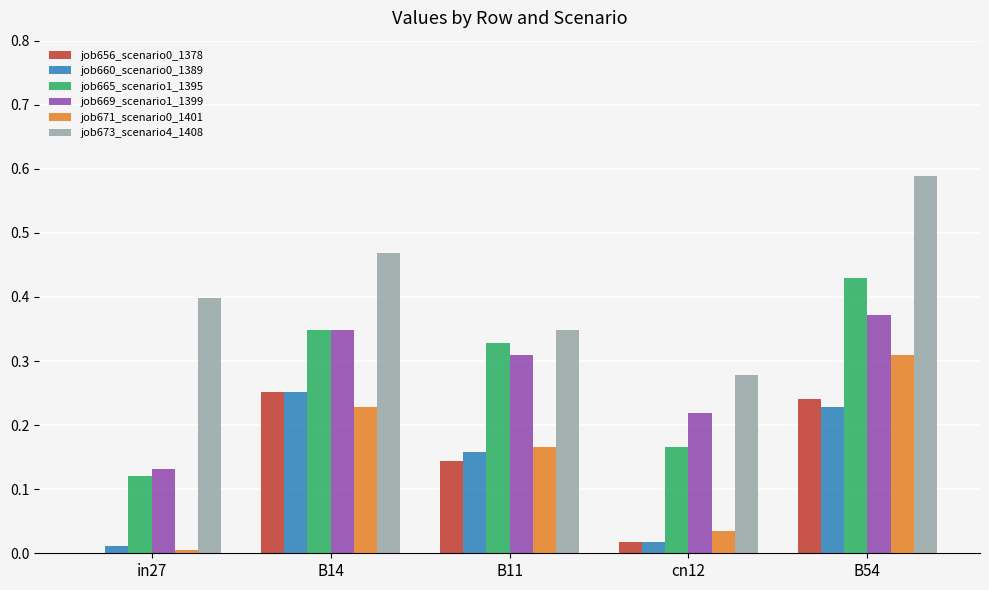

Where is job665_scenario1_1395 nearest to the value 0?

in27